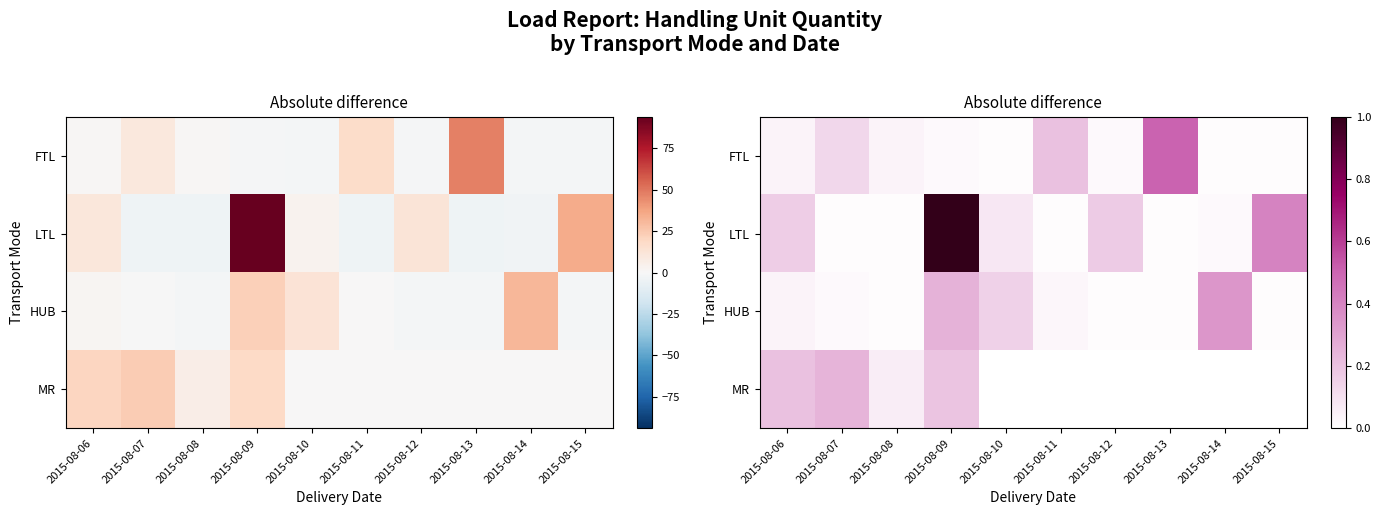

What is the sum of all HUB values?

0.9